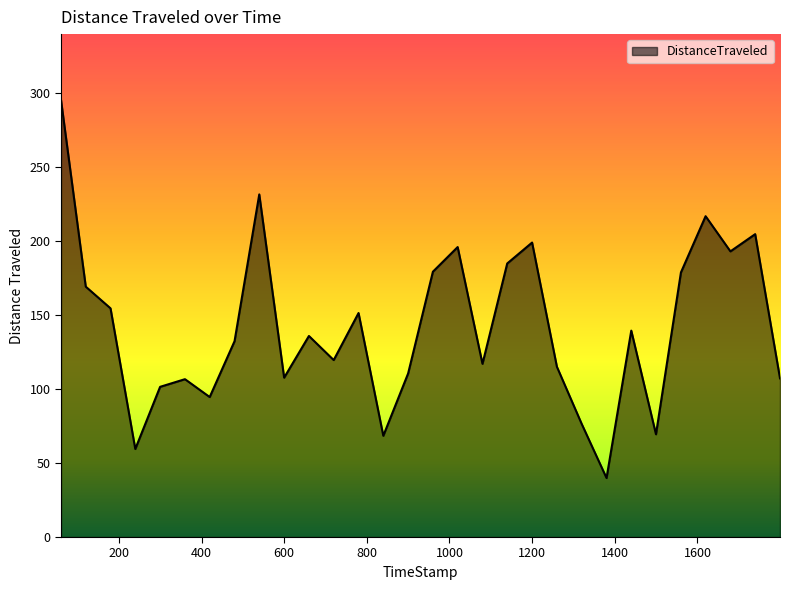

Does the chart have visible grid lines?

No